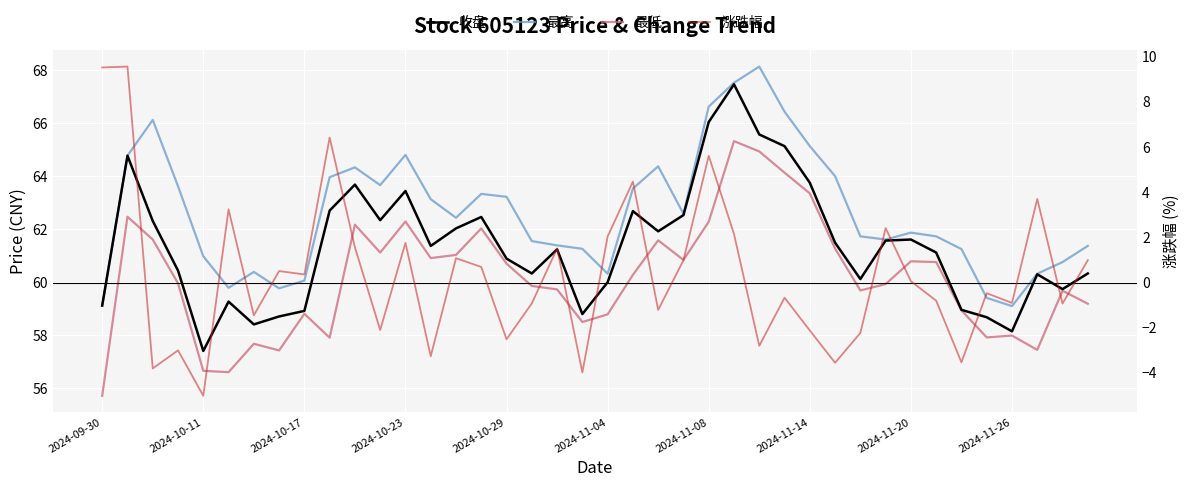

What is the sum of the 最低 values at 37 and 11?

118.6